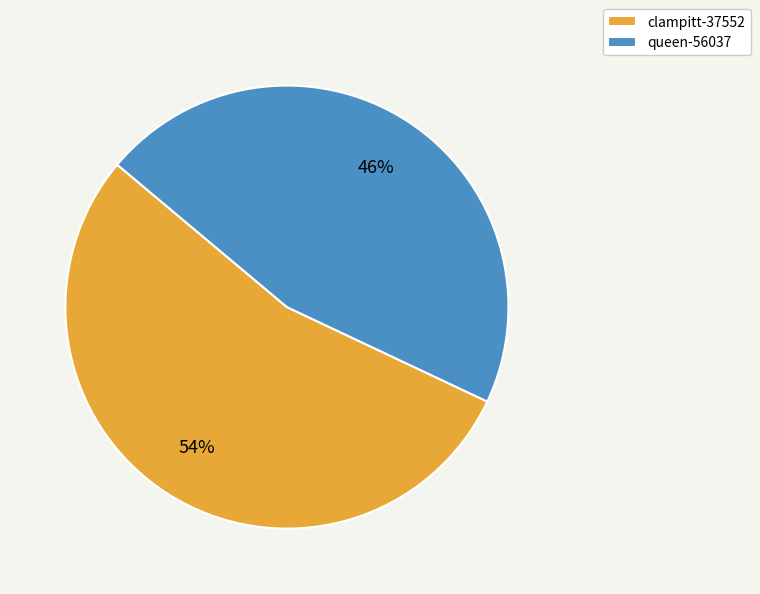

Which slice is the largest?

clampitt-37552